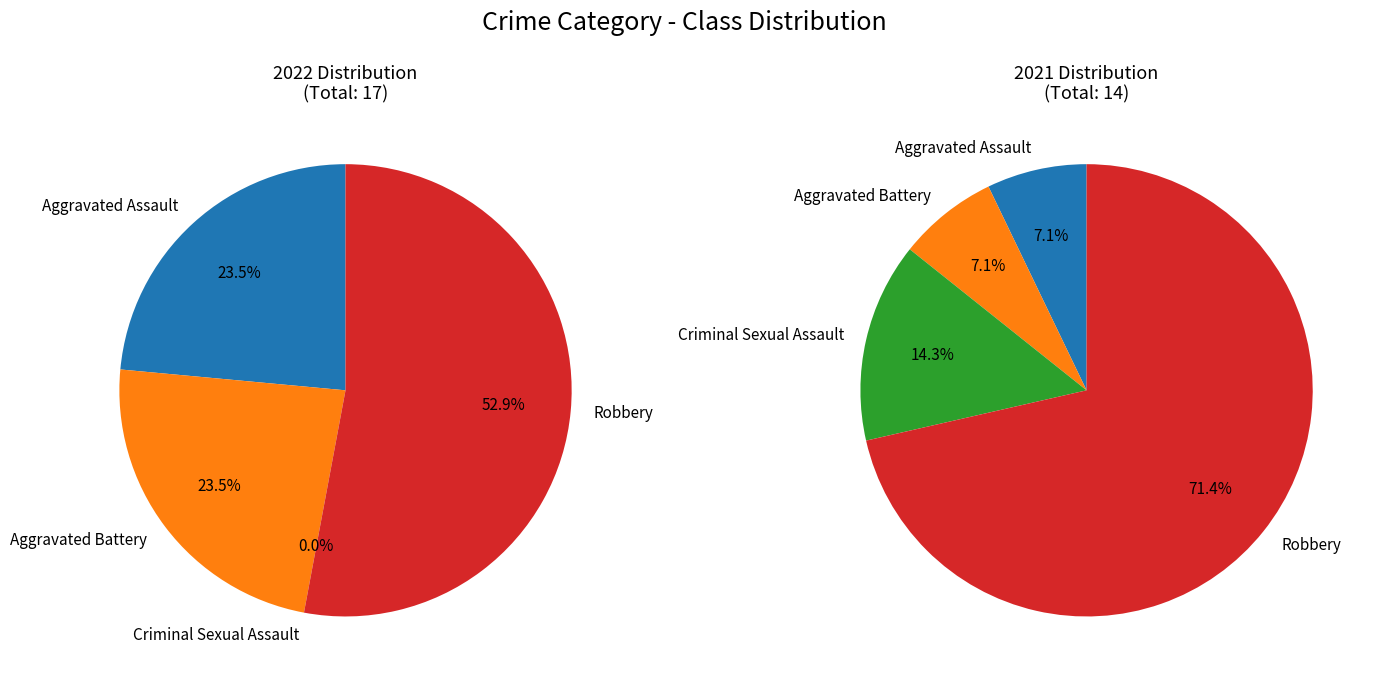

Which has a higher value, Criminal Sexual Assault or Aggravated Assault?

Aggravated Assault